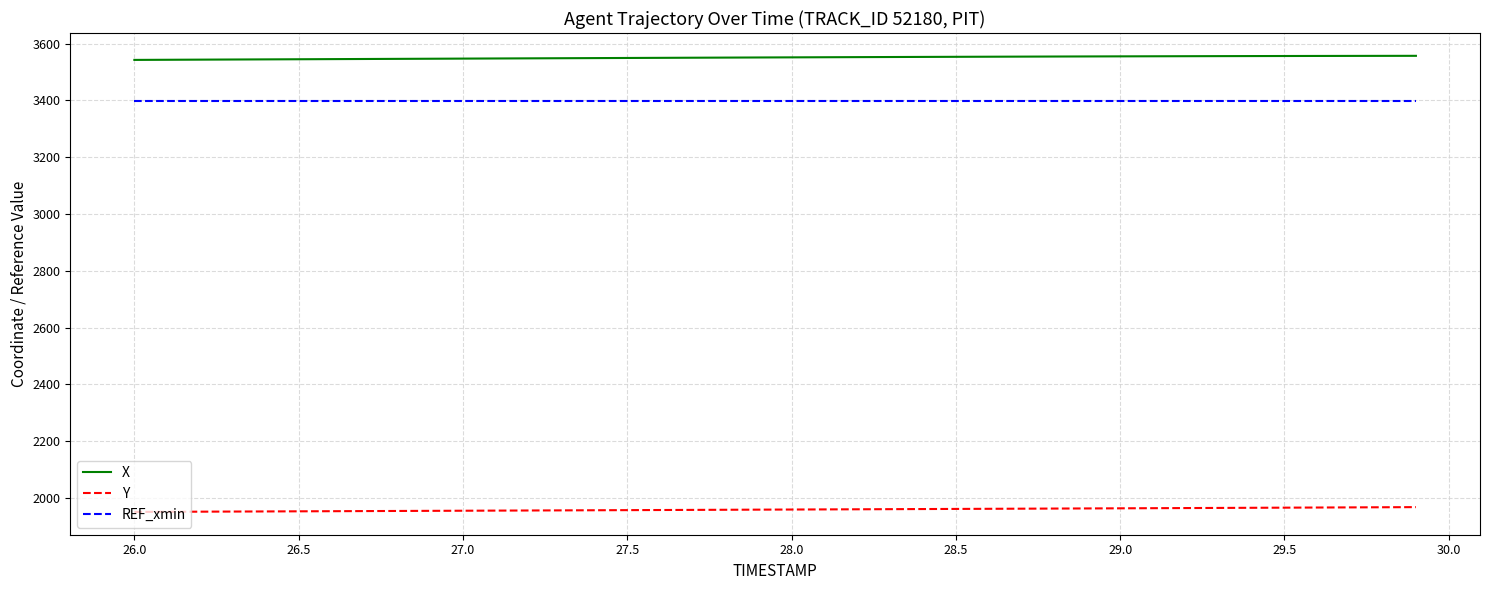

Which series has the largest total across all categories?

X